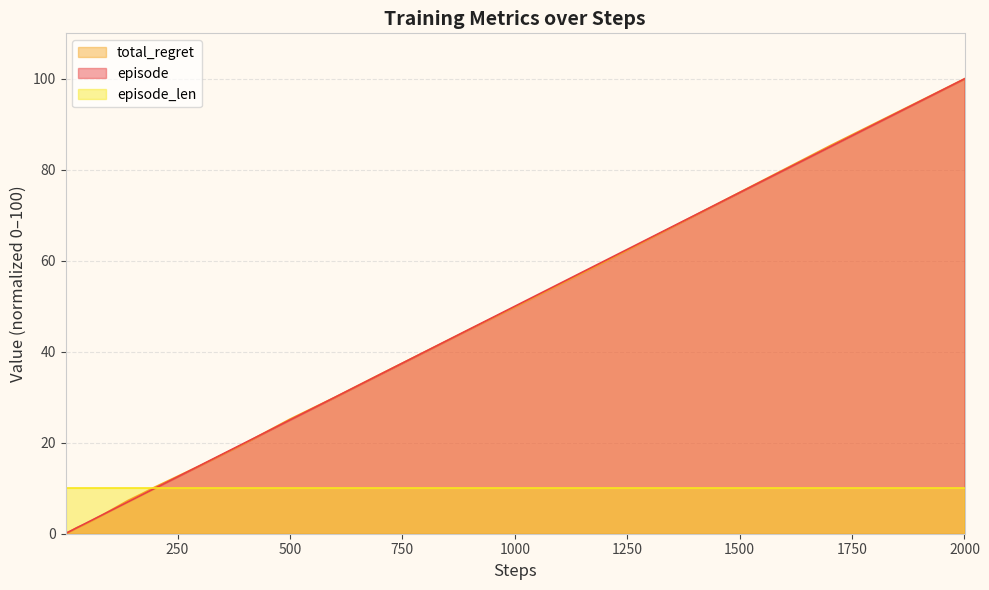

True or false: episode has more than 1 interior local peaks.

False